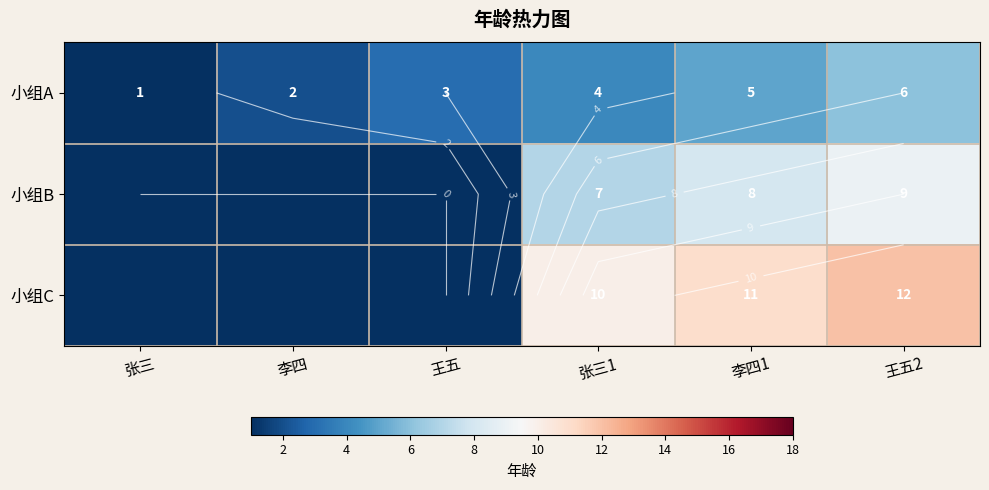

Count the number of categories in the chart.

6